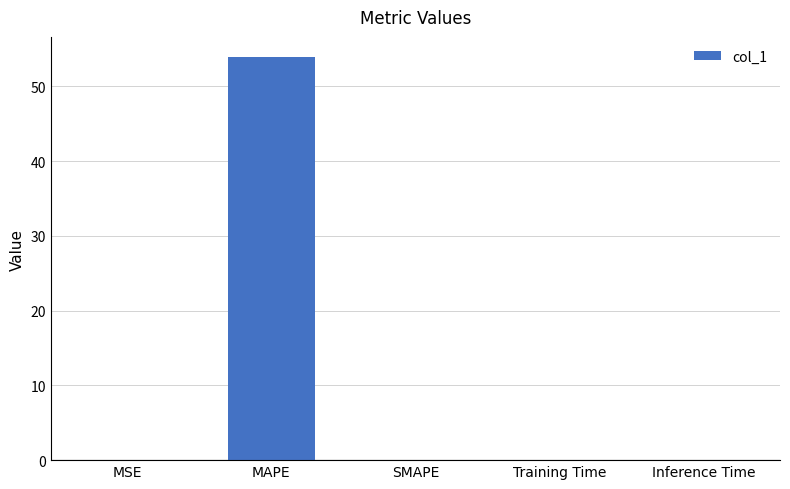

What is the sum of all values?

54.0